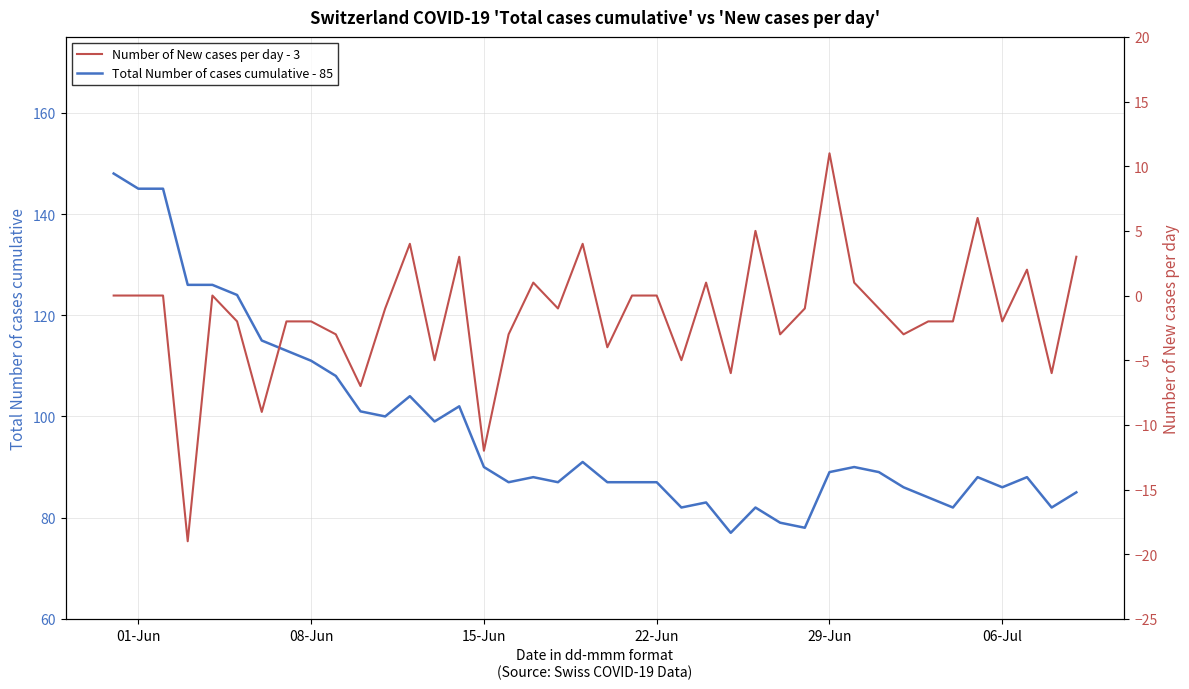

Is it true that Total Number of cases cumulative - 85 equals 63 at 08-Jun?

False